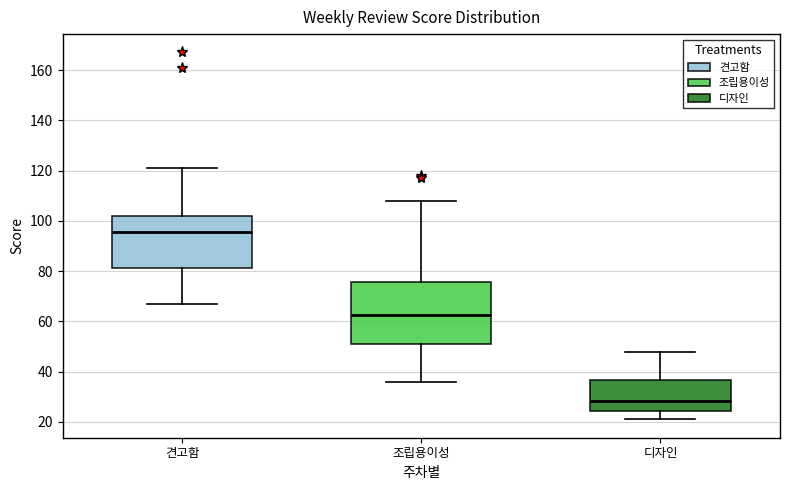

Where does the upper whisker of the box for 조립용이성 end on the y-axis? The values are not printed on the chart, so give them approximately, as read against the axis.

108